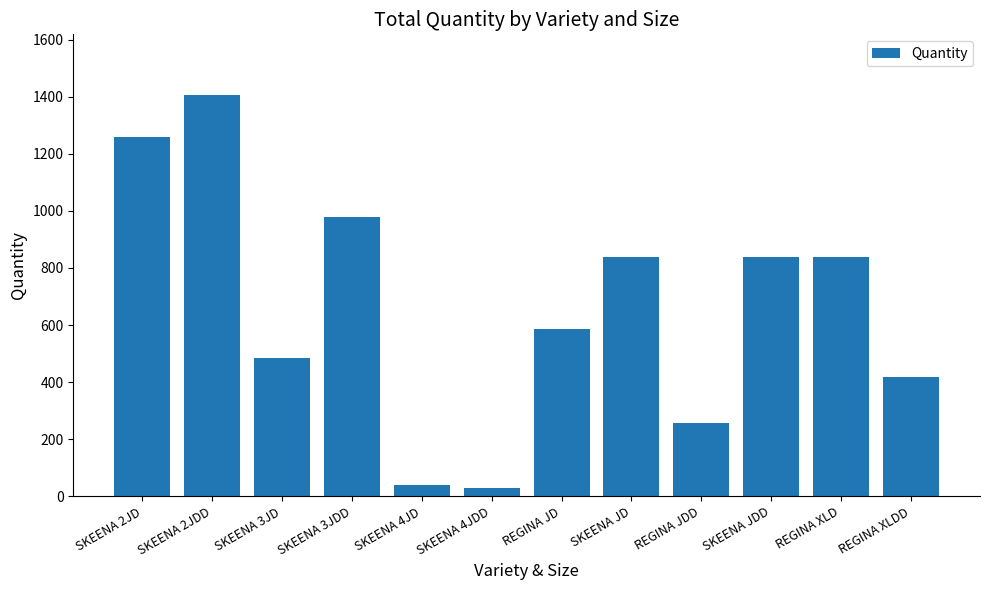

What is the maximum value shown in the chart?

1408